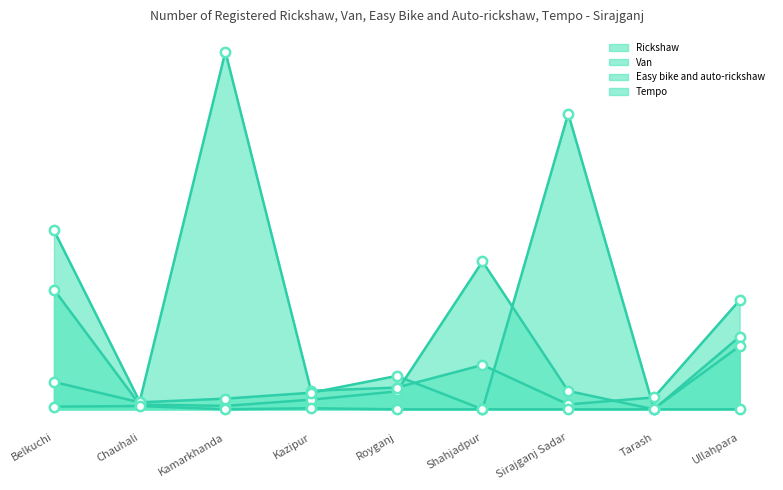

At how many categories does at least one series exceed 1923?

2